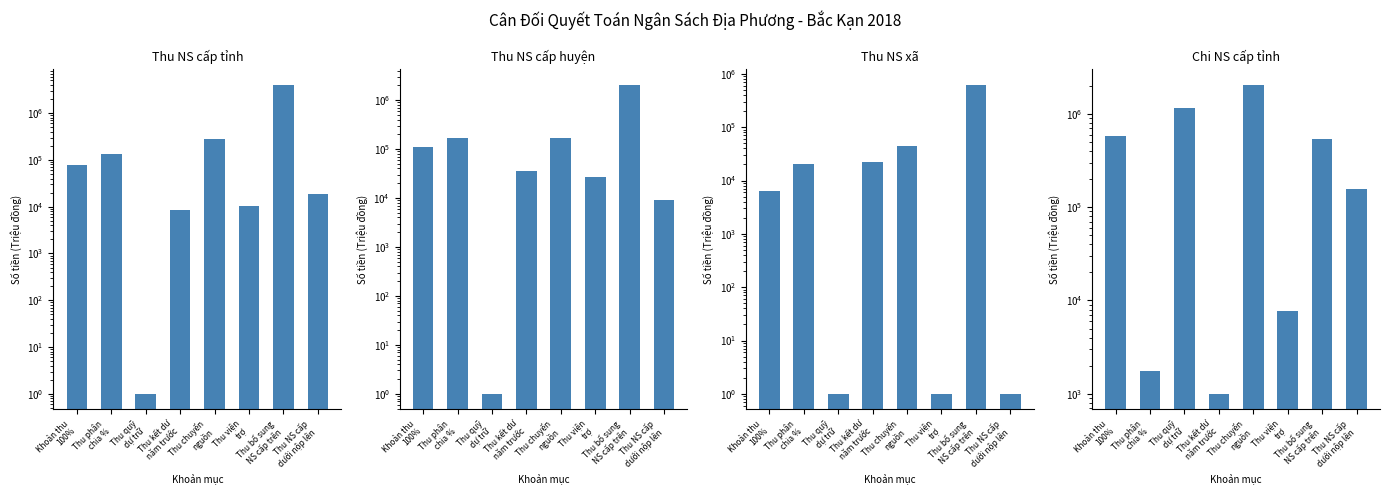

Is it true that Thu NS cấp tỉnh equals 113725 at Khoản thu
100%?

False